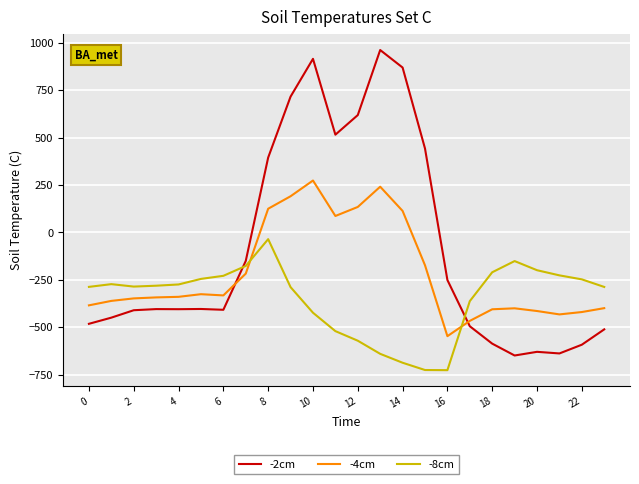

What is the difference between the maximum and minimum values in the -4cm series?

821.4